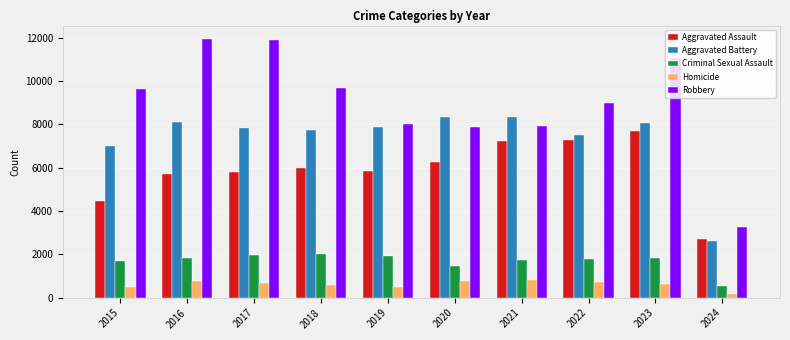

How many bars are there in each group?

5